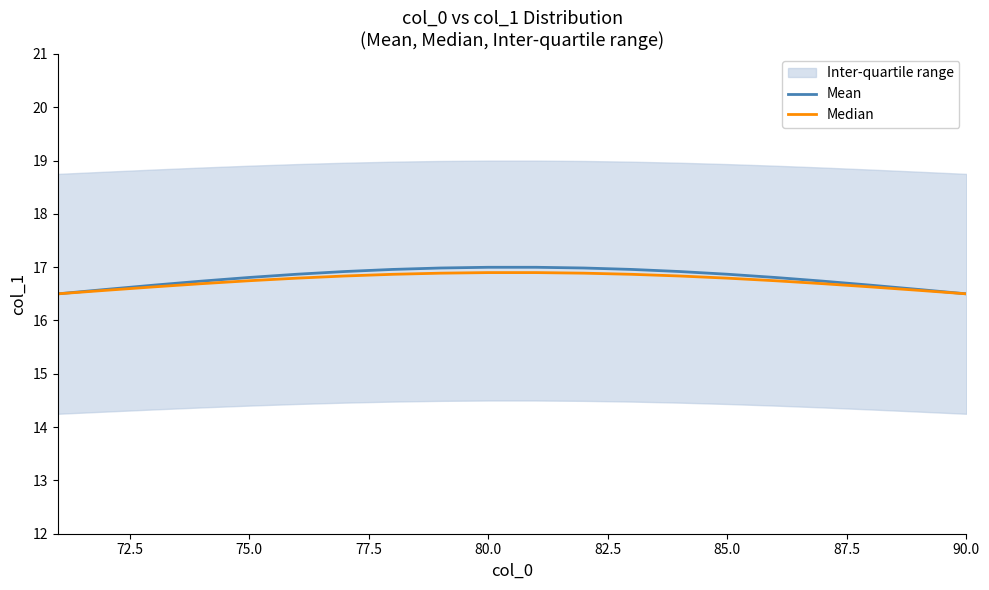

Rank the series by their average value, from highest to lowest.

Mean, Median